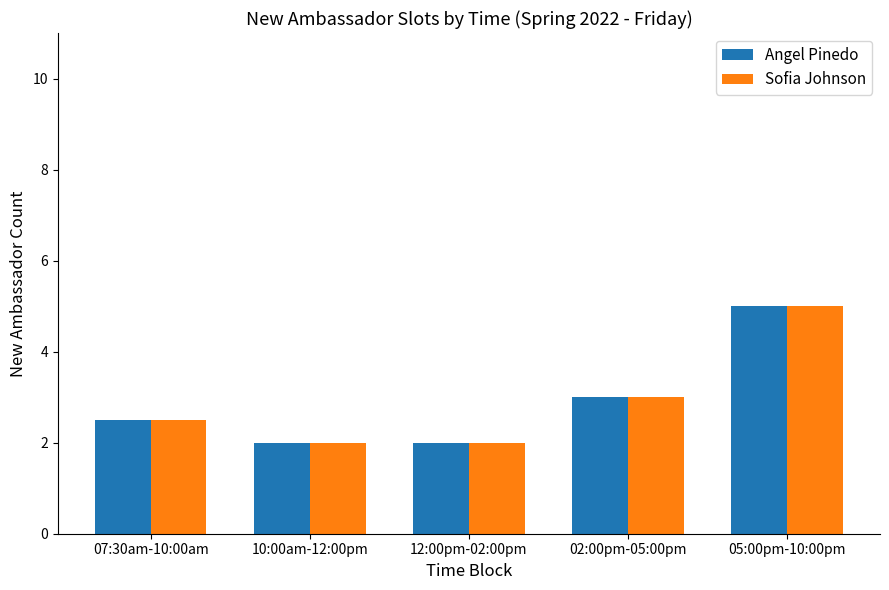

How many categories are shown in the chart?

5